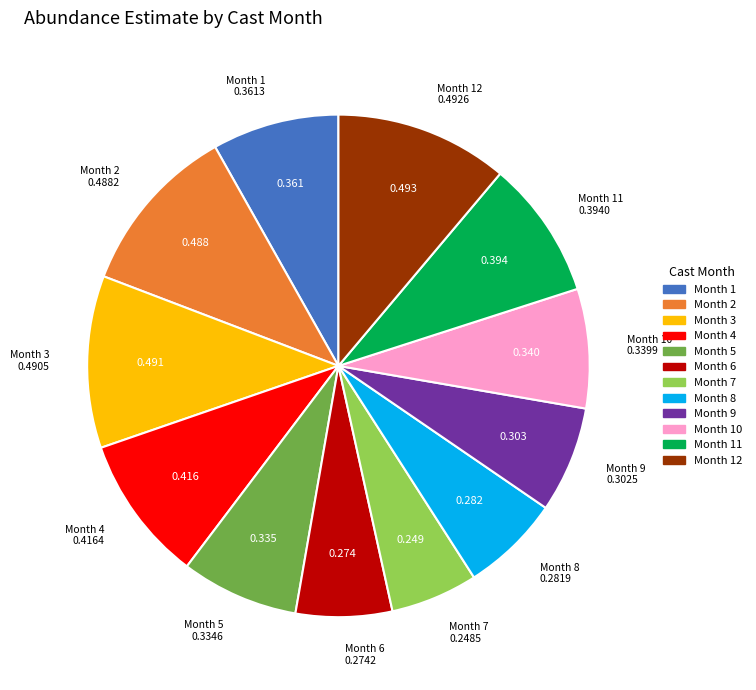

Is there a majority slice in this chart?

No